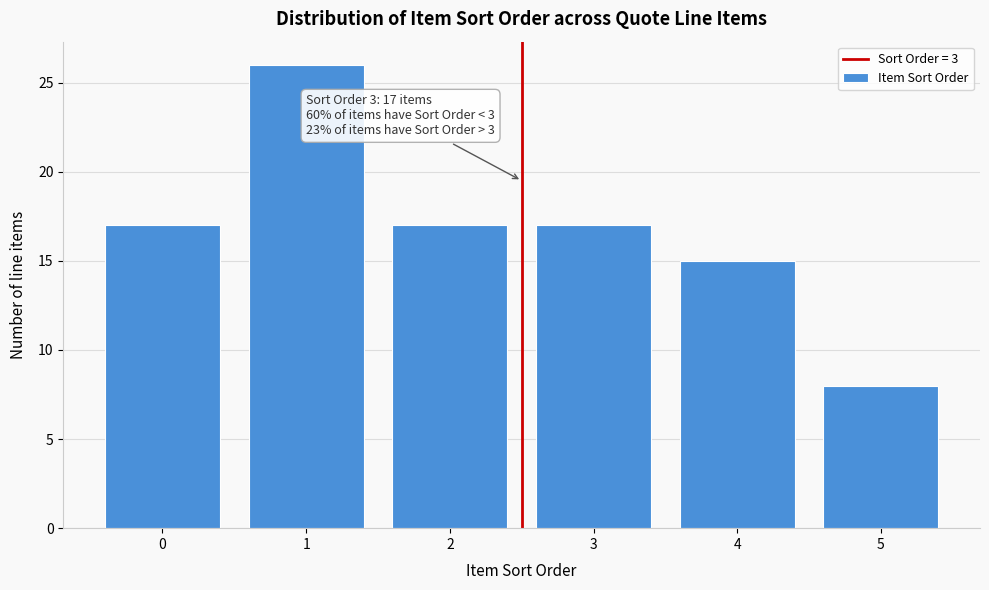

Reading left to right, list all the values displayed in this chart.

17	26	17	17	15	8